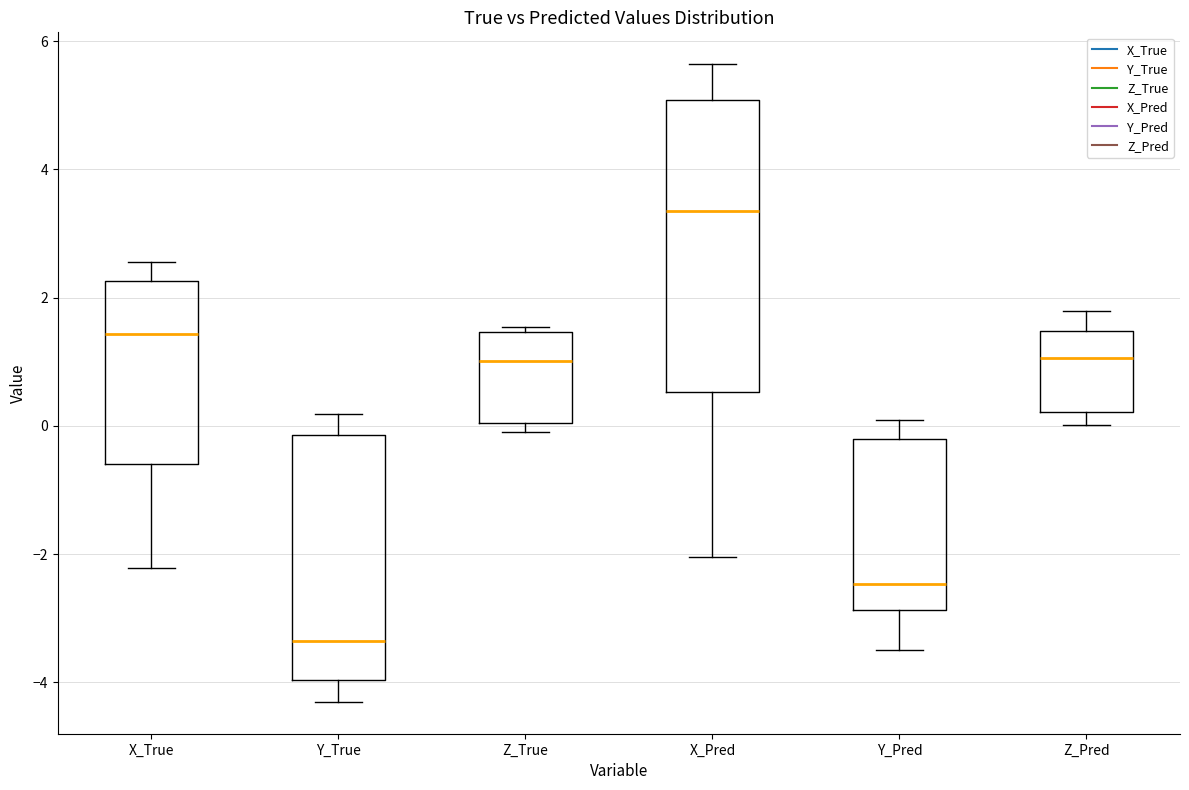

Where does the median line of the box for Z_Pred sit on the y-axis? The values are not printed on the chart, so give them approximately, as read against the axis.

1.0